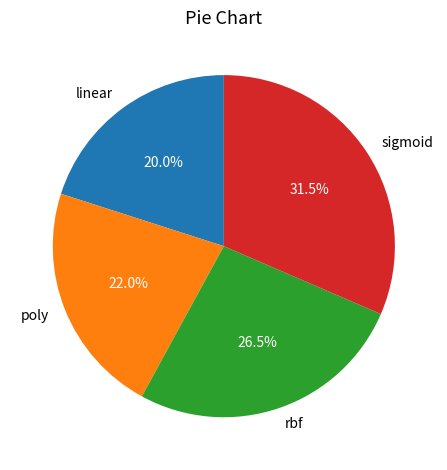

How many segments does this pie chart have?

4